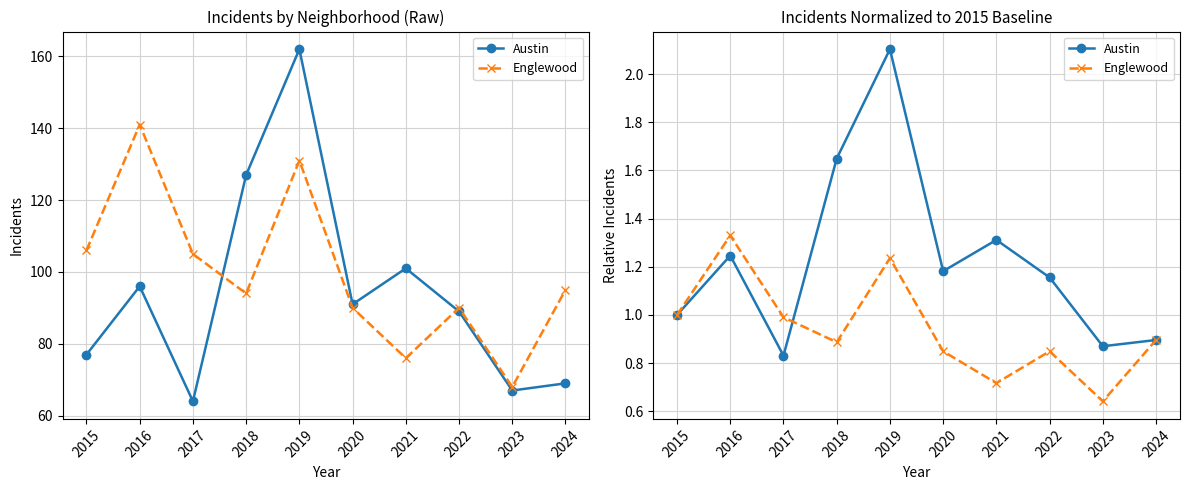

After their last crossing, which series has the higher values: Austin or Englewood?

Englewood